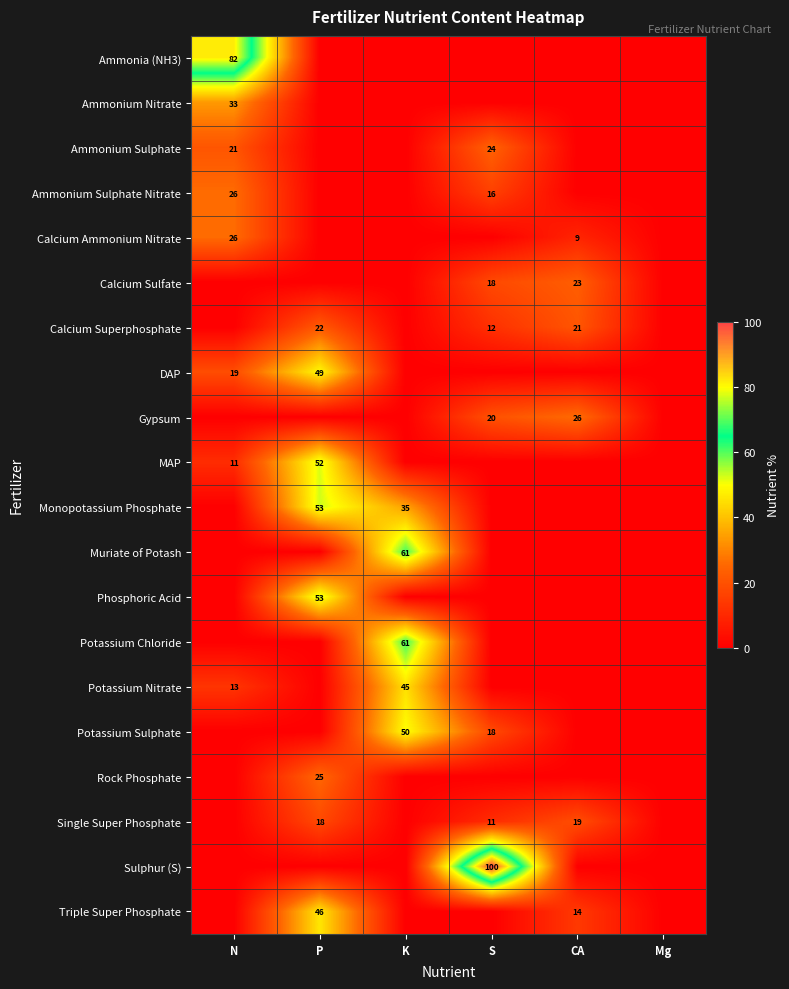

What is the maximum value shown in the chart?

100.0